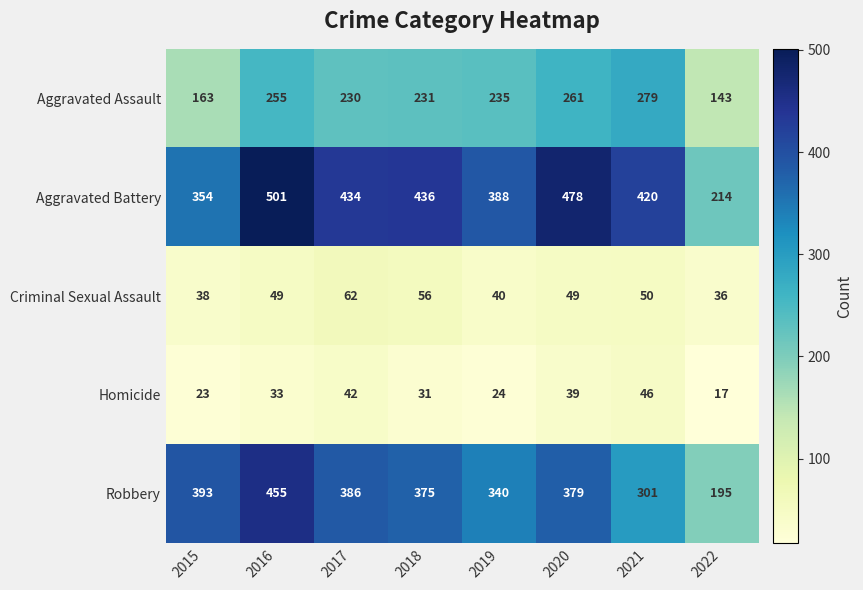

What is the total value across all series at 2016?

1293